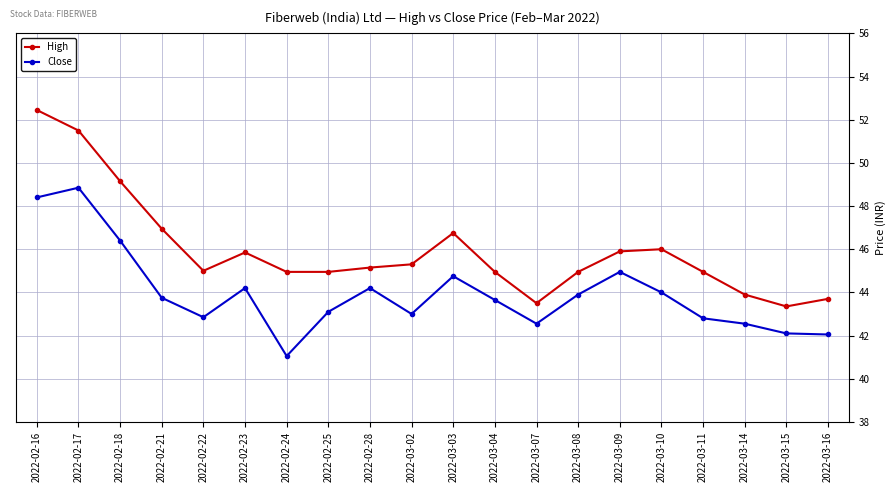

Count the number of data series in this chart.

2